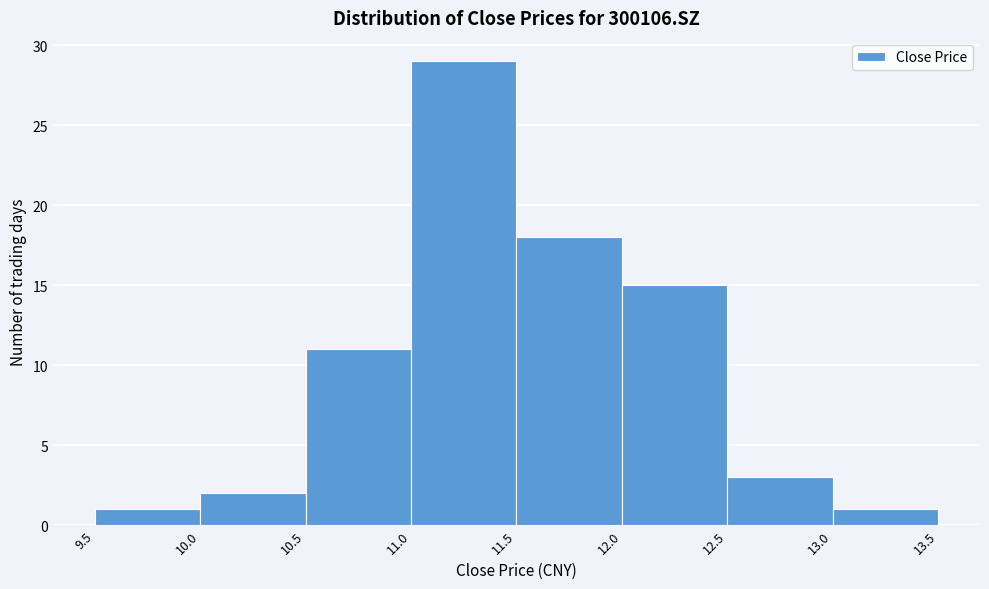

Over which range of the x-axis is the bar tallest?

11.0 to 11.5